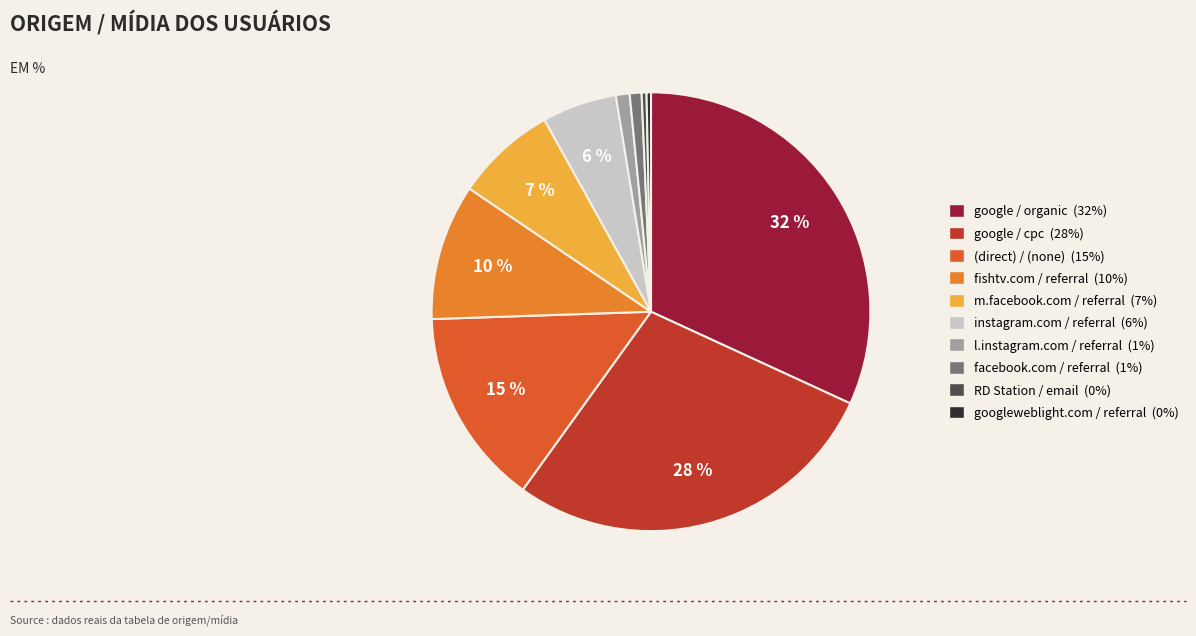

To the nearest percent, what is the difference between the fishtv.com / referral and l.instagram.com / referral slice percentages?

9%